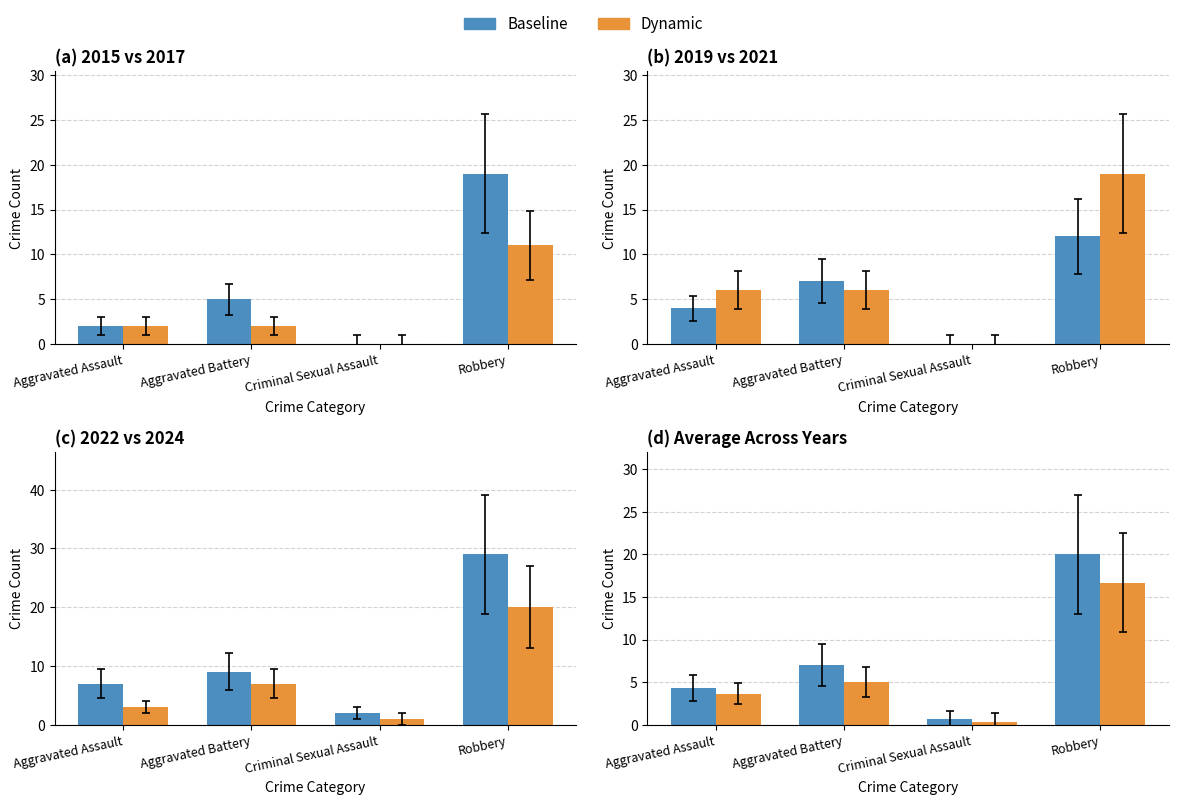

What is the minimum value for Dynamic Avg?

0.3